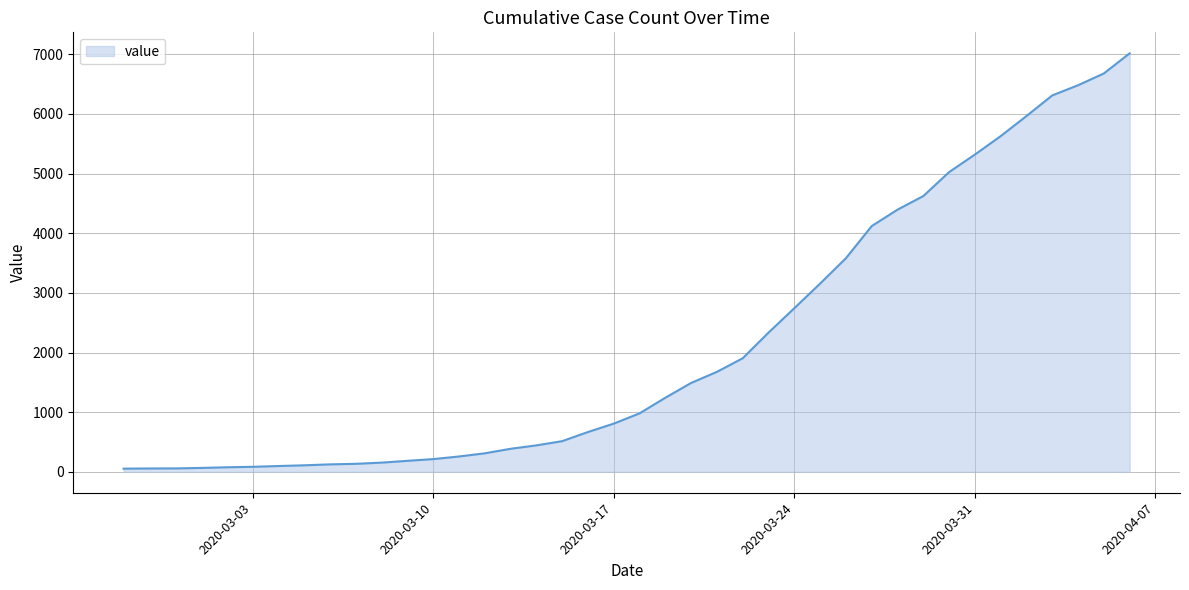

Is this an area chart (filled region under the line)?

Yes